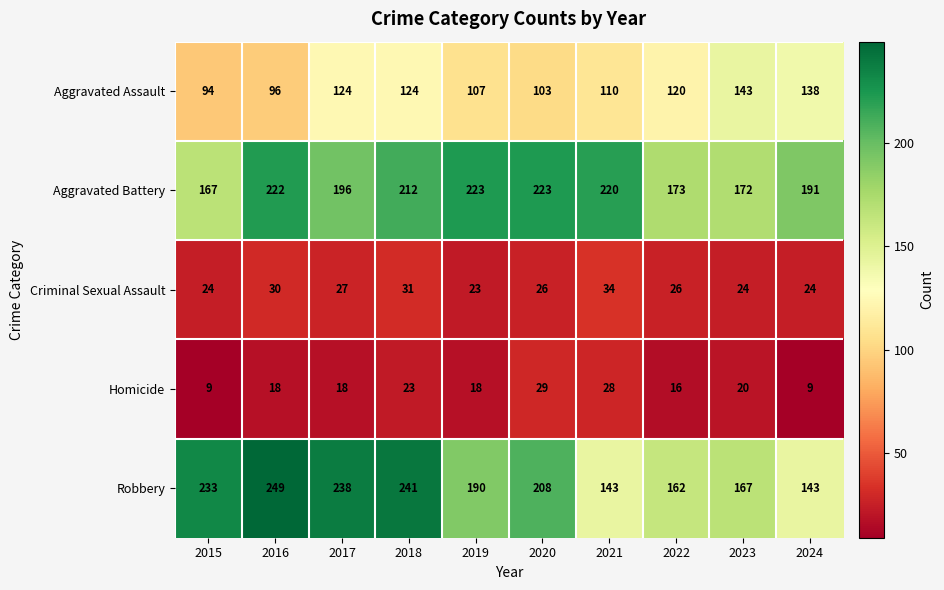

At how many categories does at least one series exceed 92?

10